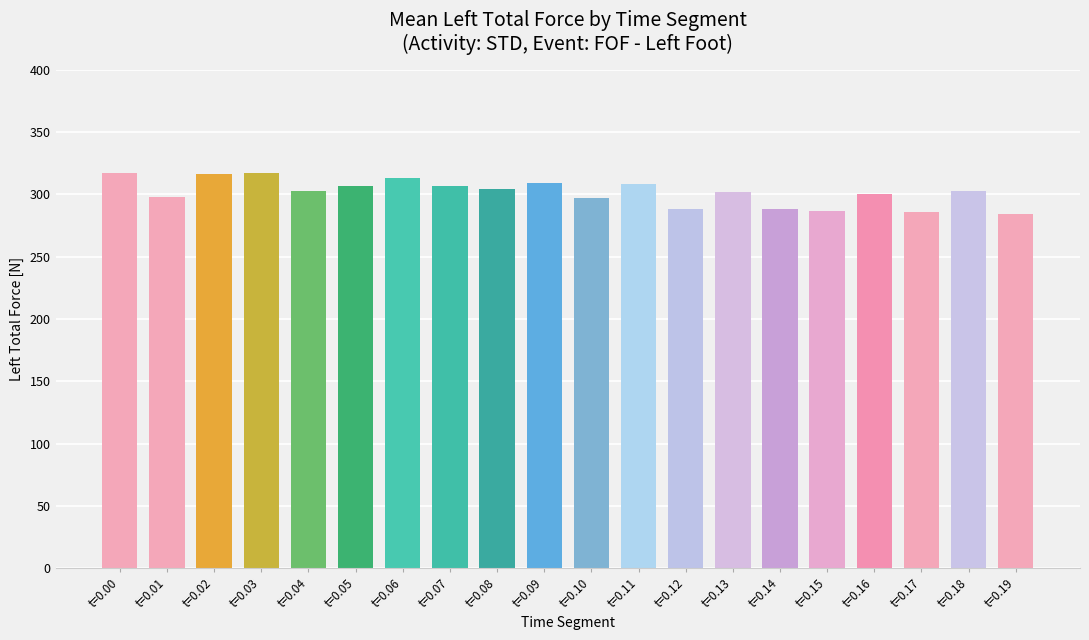

What is the value of the 7th bar from the left?

313